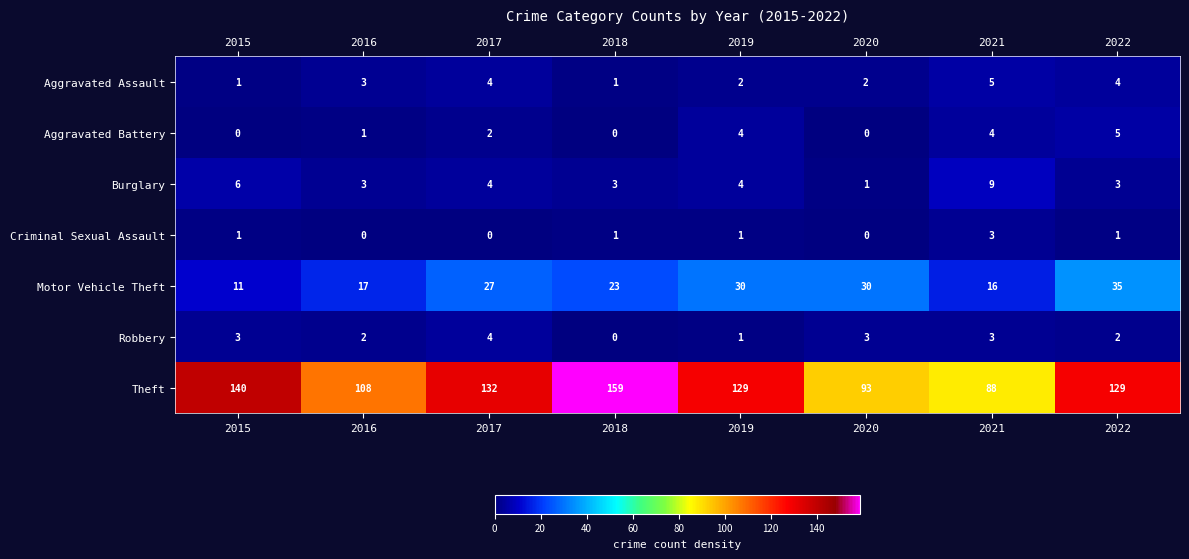

Which series has the largest range (max minus min)?

Theft